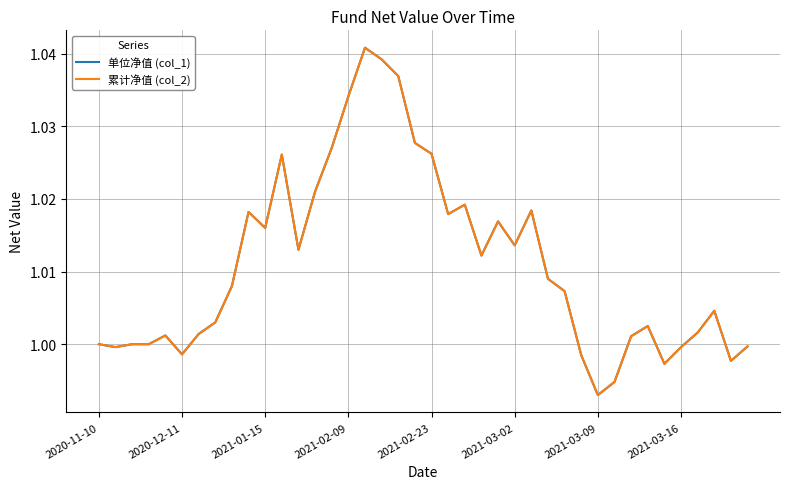

Is this an area chart (filled region under the line)?

No